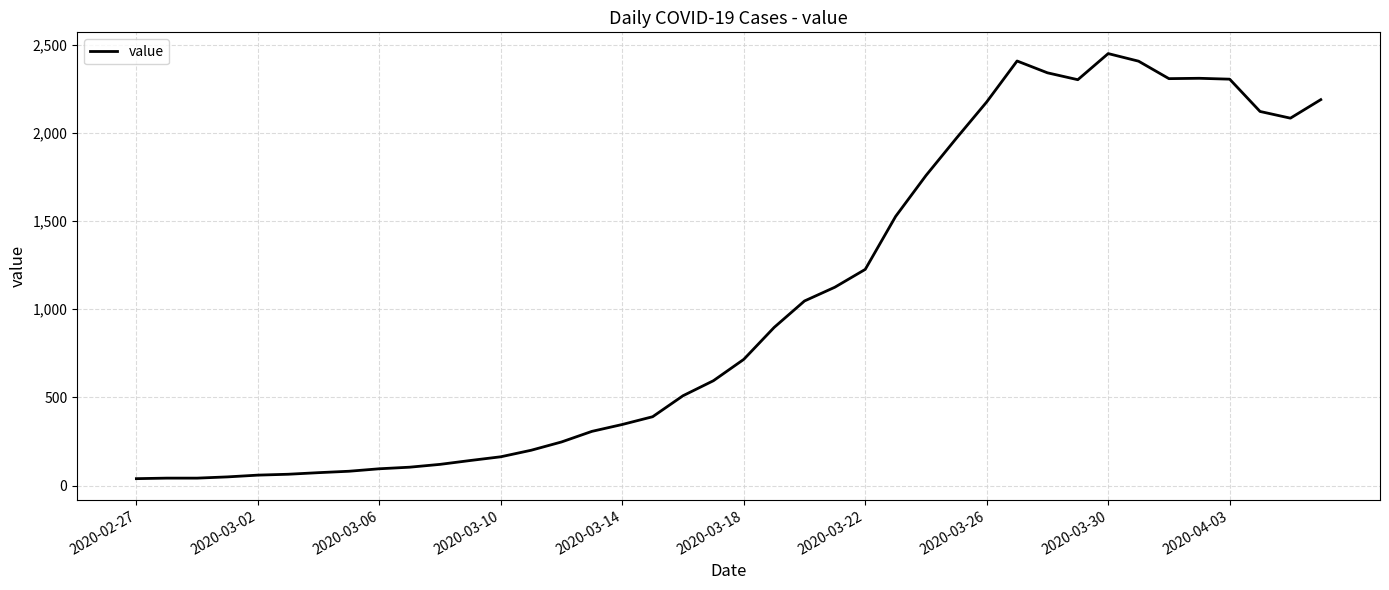

What is the difference between the maximum and minimum values?

2409